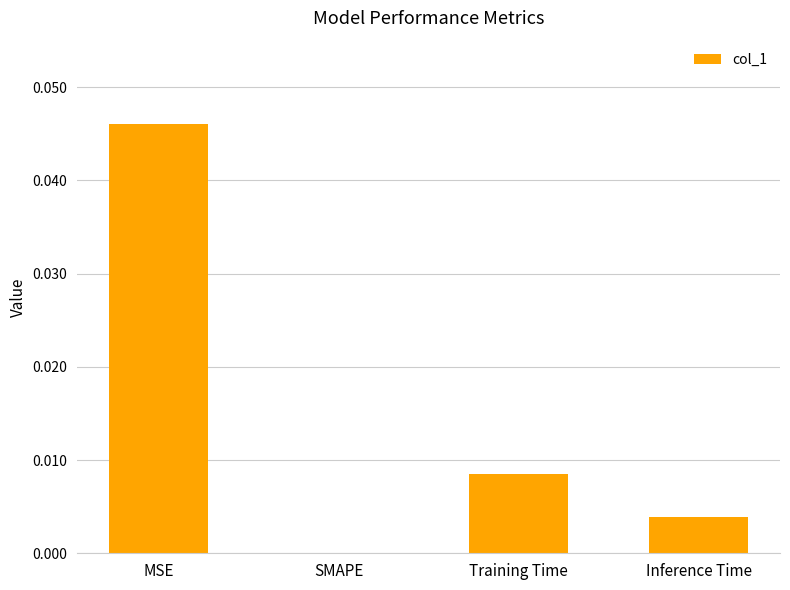

Between MSE and Inference Time, which is larger?

MSE